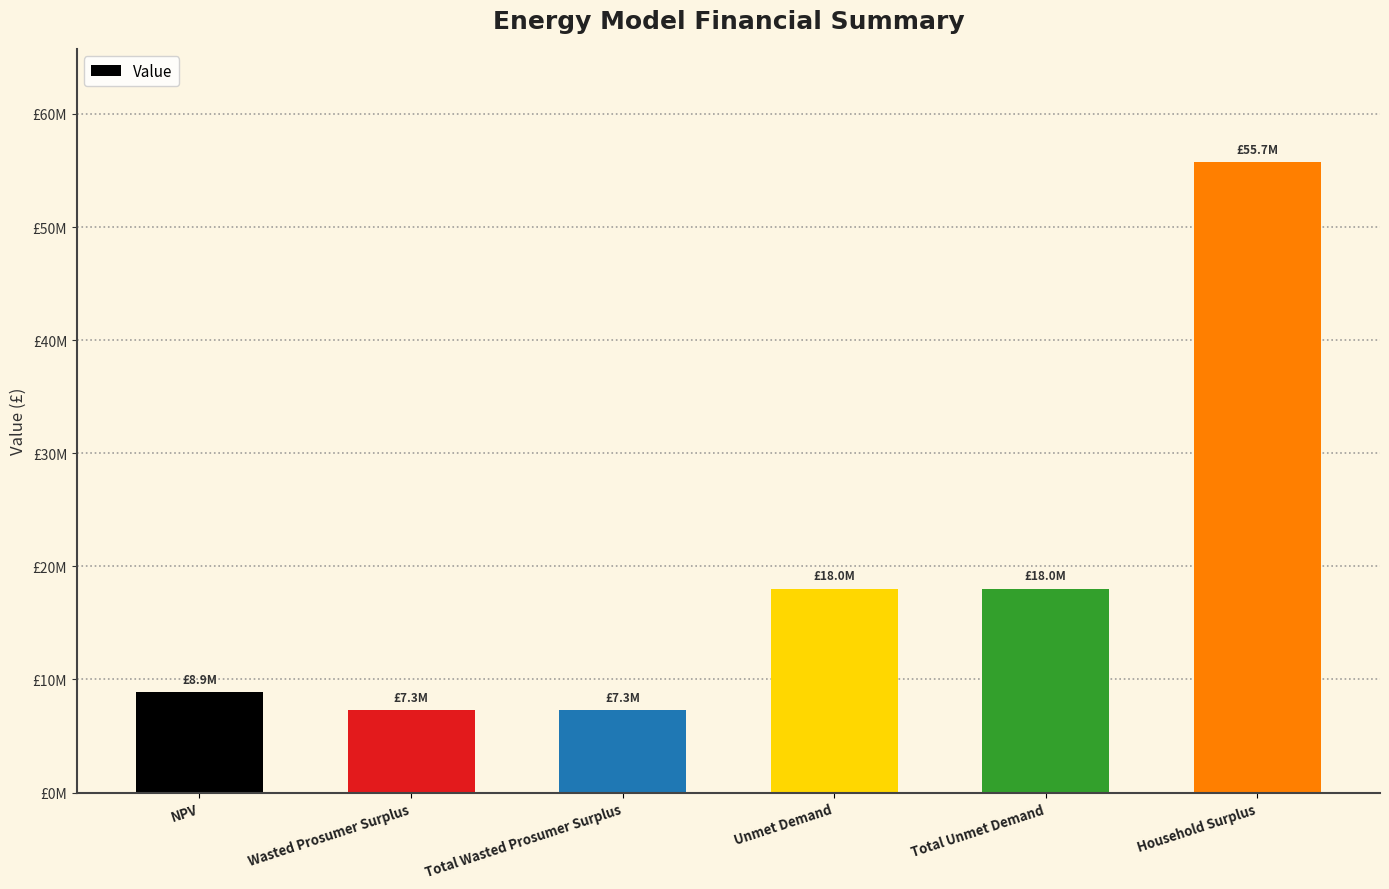

Does the chart contain any negative values?

No